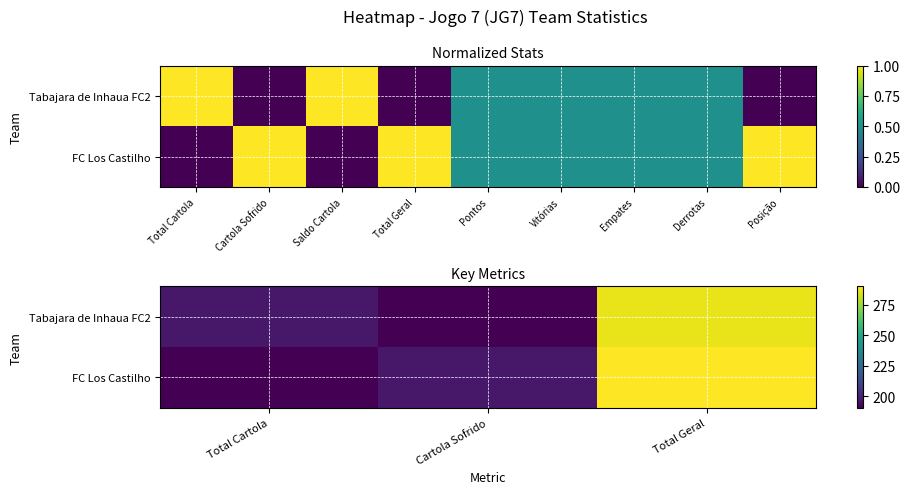

What is the spread (max minus min) of values at Total Cartola?

6.4